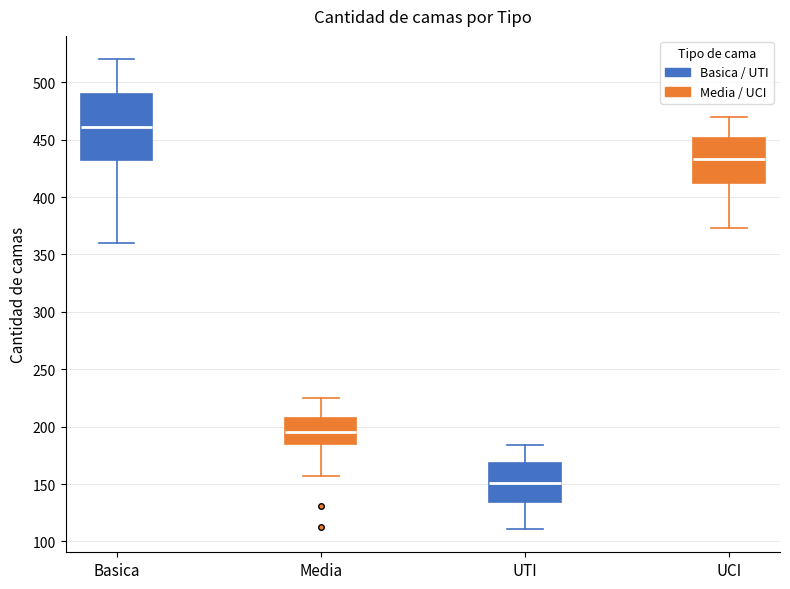

Reading left to right, read every box against the y-axis: the position of its median line, the range the box covers, and the ends of its whiskers. The values are not printed on the chart, so give them approximately, as read against the axis.

Basica: median 460, box 430 to 490, whiskers 360 to 520
Media: median 195, box 185 to 205, whiskers 155 to 225
UTI: median 150, box 135 to 170, whiskers 110 to 185
UCI: median 435, box 410 to 450, whiskers 375 to 470